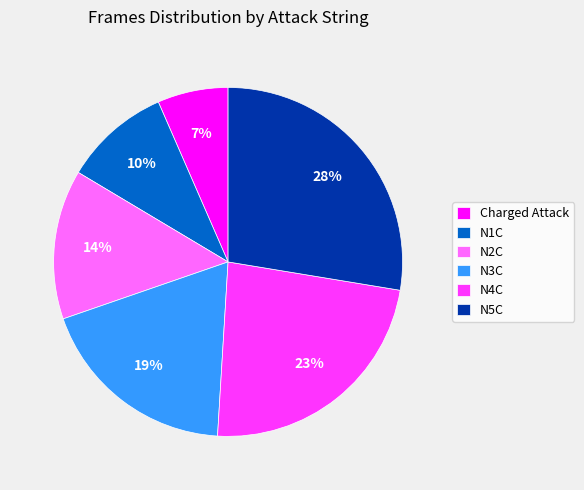

Is N2C the majority of the pie?

No